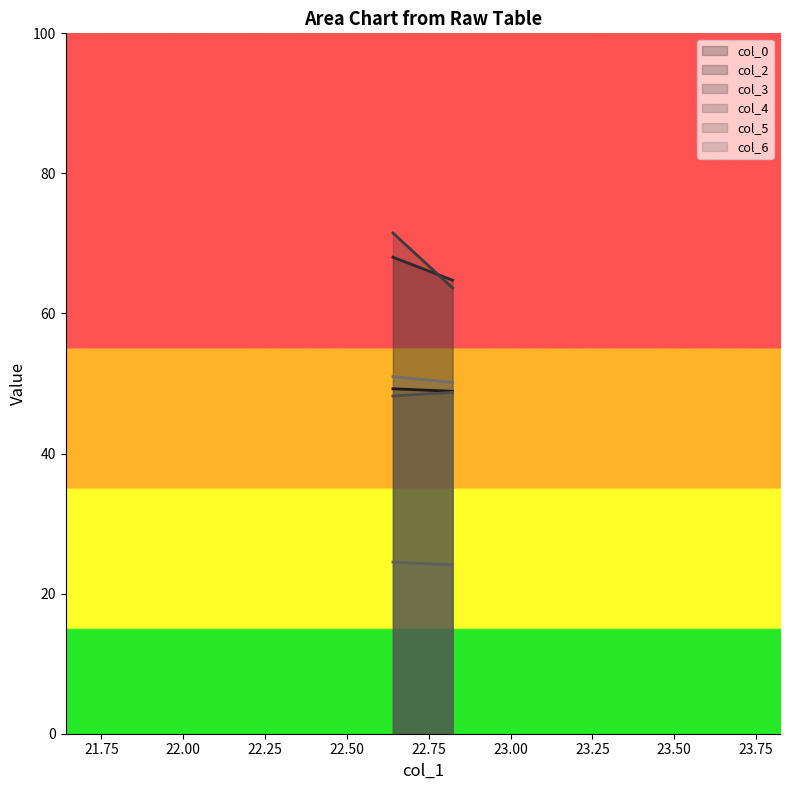

The value of col_3 at 22.640625 is 71.5. True or false?

True